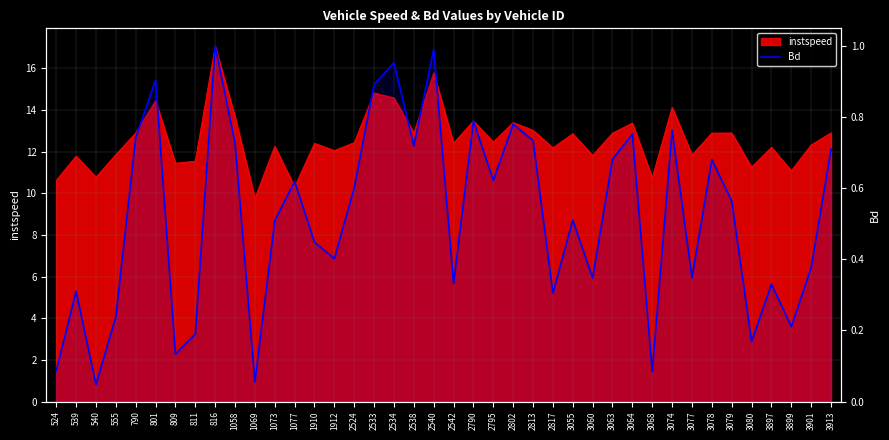

Which category has the lowest value across all series?

540